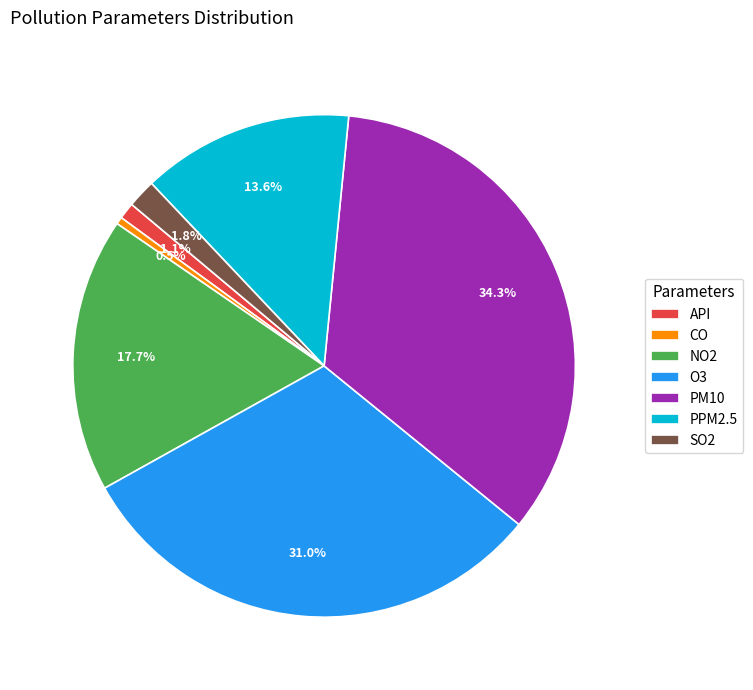

Is there any slice that represents more than half of the pie?

No